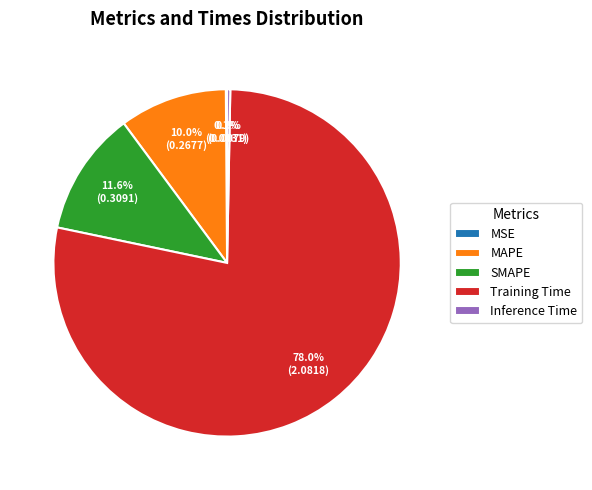

Between SMAPE and MAPE, which is larger?

SMAPE